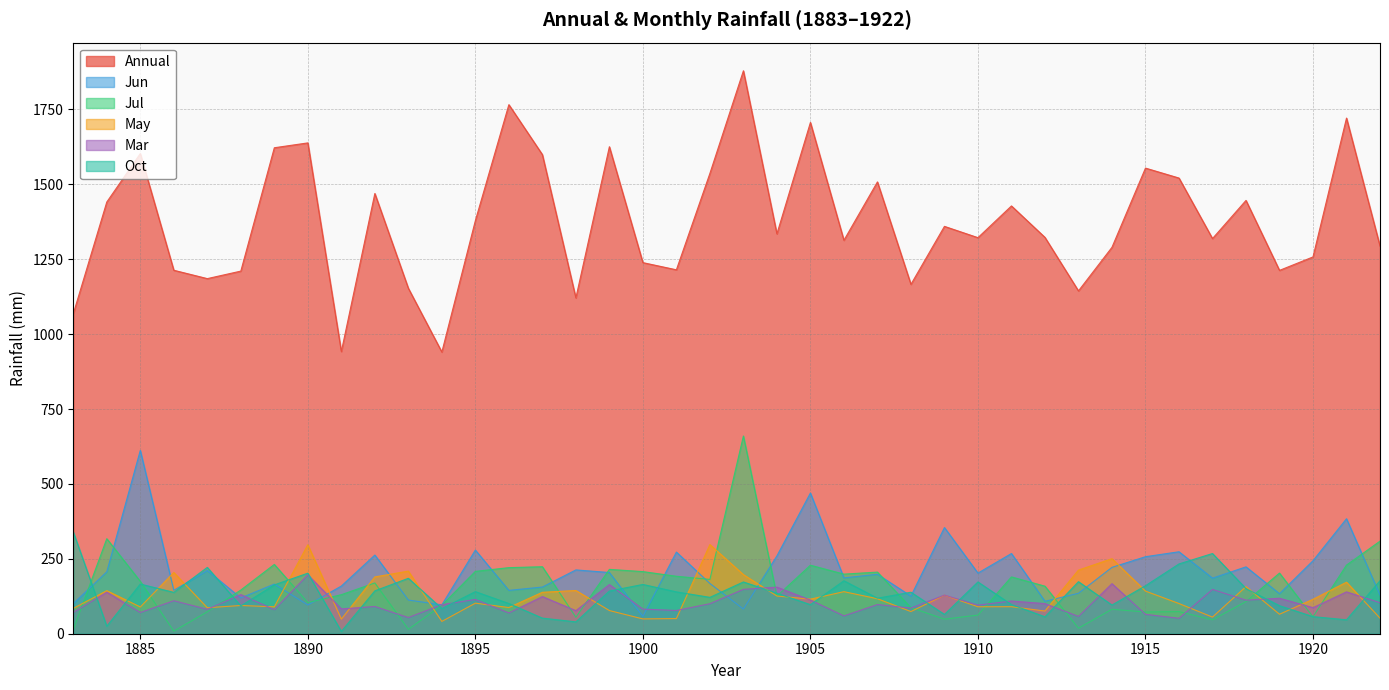

What is the sum of the Oct values at 1883 and 1892?

482.8